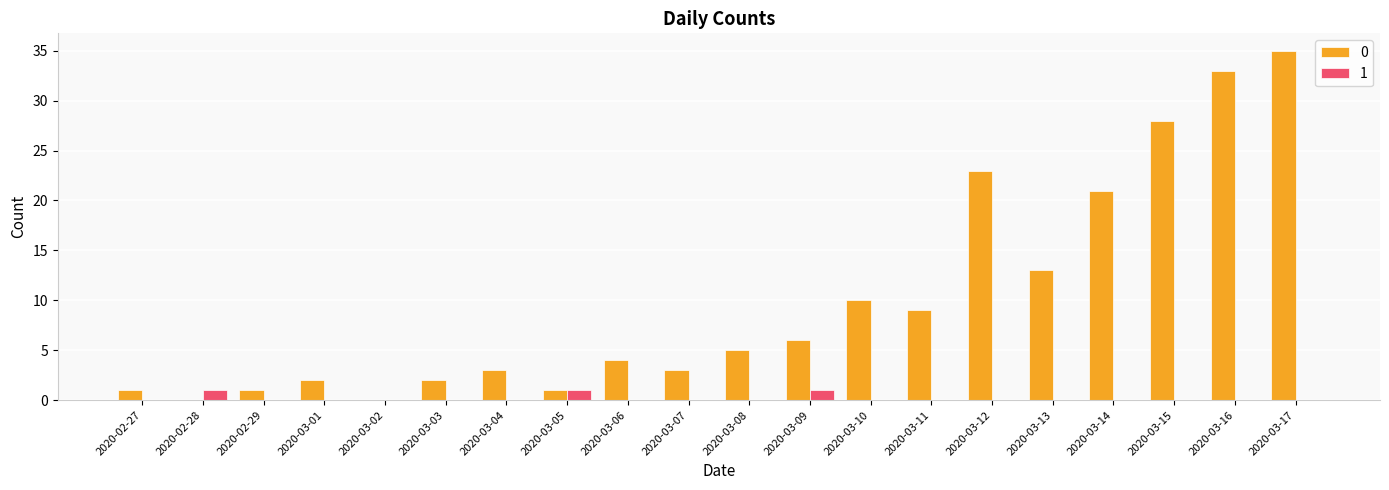

The value of 0 at 2020-03-06 is 1. True or false?

False